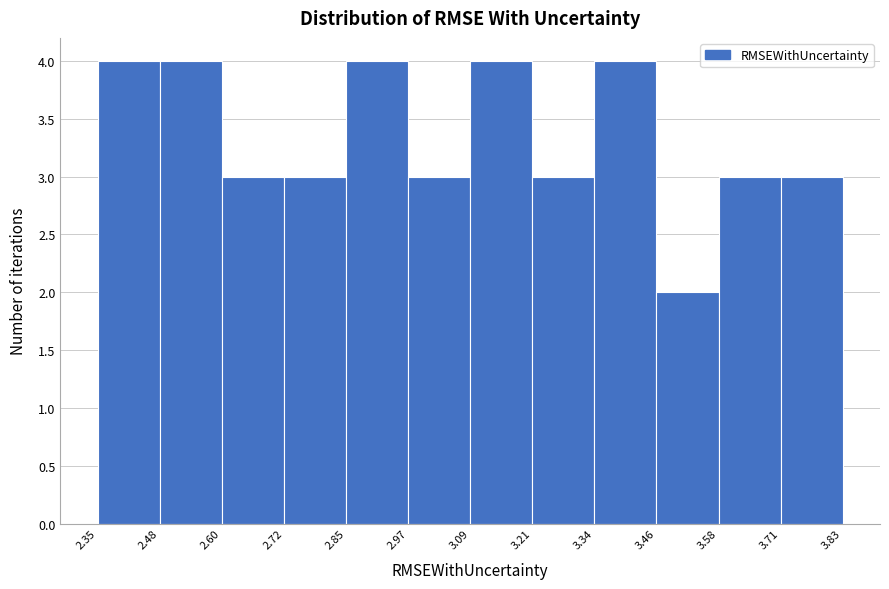

Reading left to right, list every bar in this chart as the range it spans on the x-axis followed by its height. The values are not printed on the chart, so give them approximately, as read against the axis.

2.35 to 2.48: 4
2.48 to 2.60: 4
2.60 to 2.72: 3
2.72 to 2.85: 3
2.85 to 2.97: 4
2.97 to 3.09: 3
3.09 to 3.21: 4
3.21 to 3.34: 3
3.34 to 3.46: 4
3.46 to 3.58: 2
3.58 to 3.71: 3
3.71 to 3.83: 3